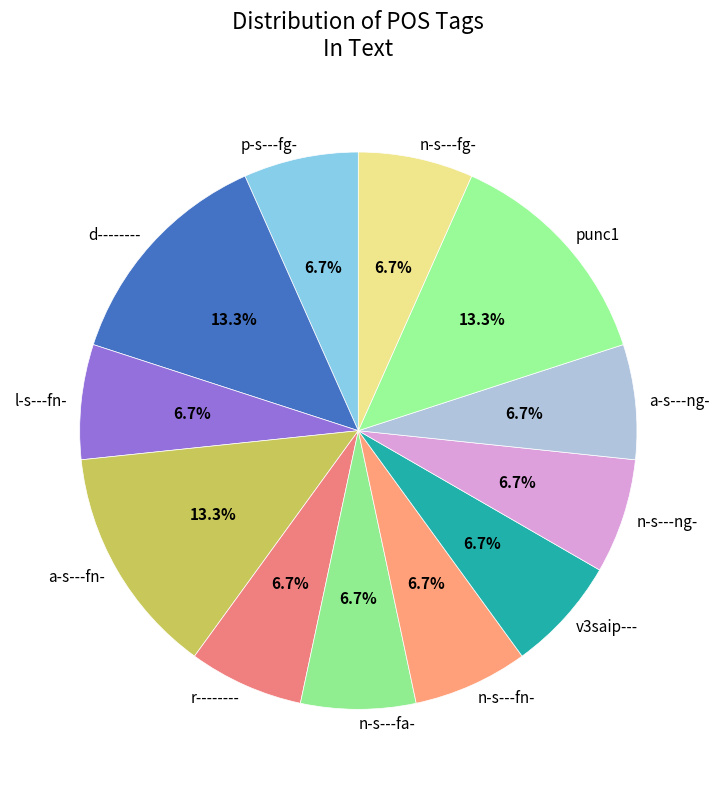

Is n-s---fg- the majority of the pie?

No